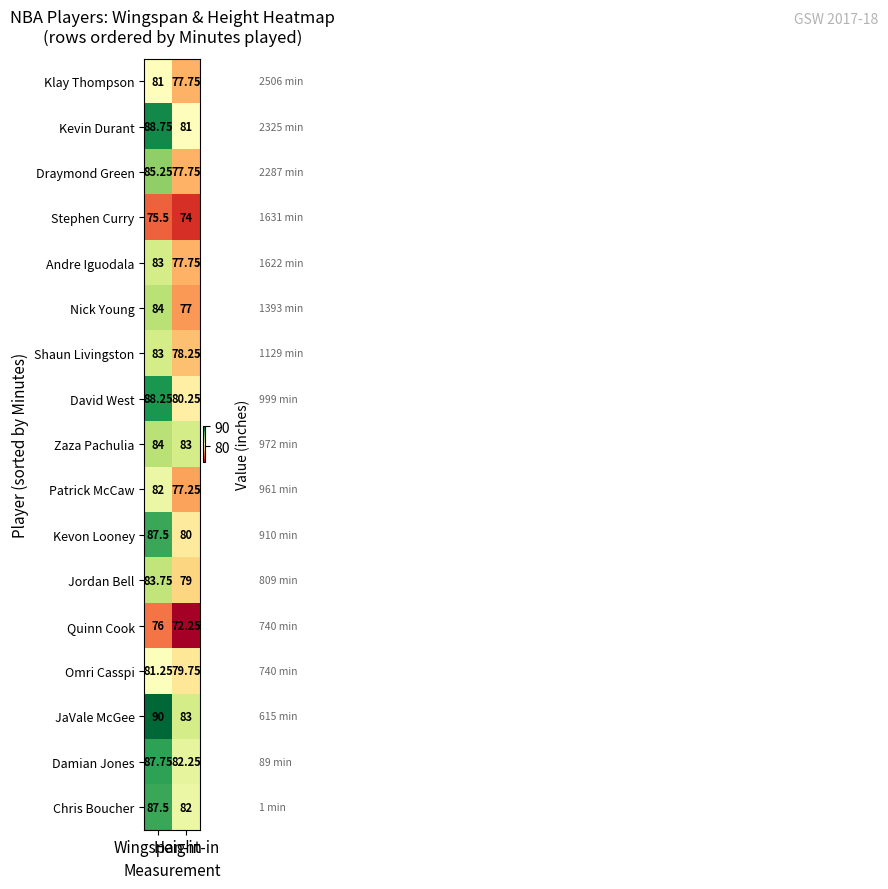

Which series has the largest total across all categories?

JaVale McGee